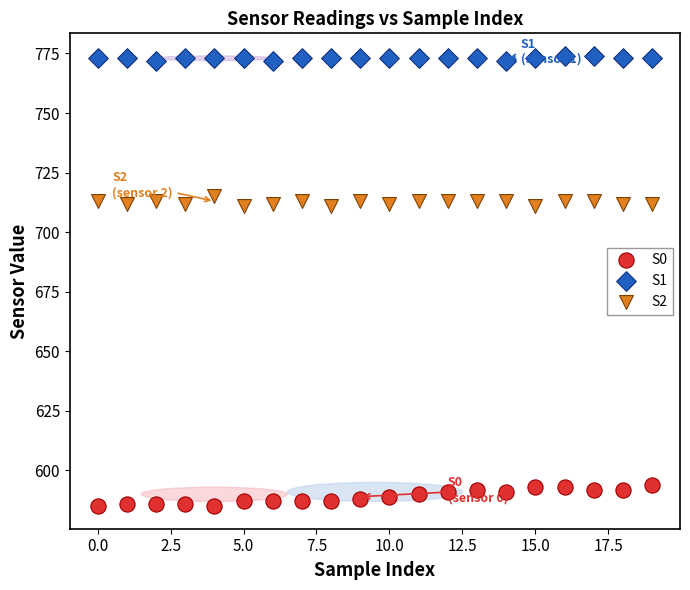

What are all the series names shown in the legend?

S0, S1, S2